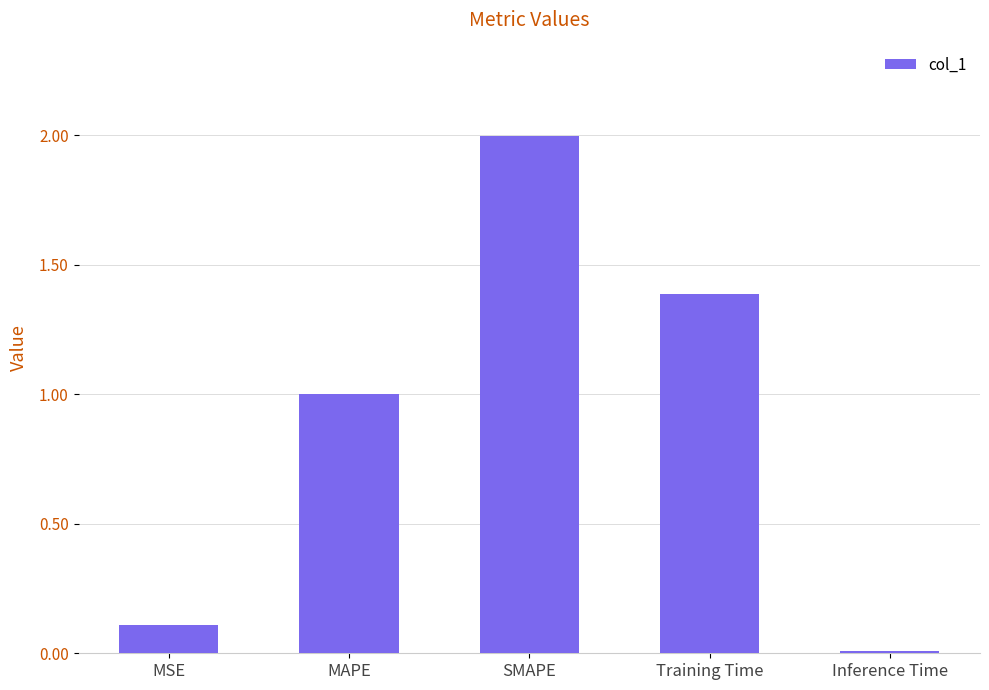

What is the sum of the values at MAPE and Inference Time?

1.0